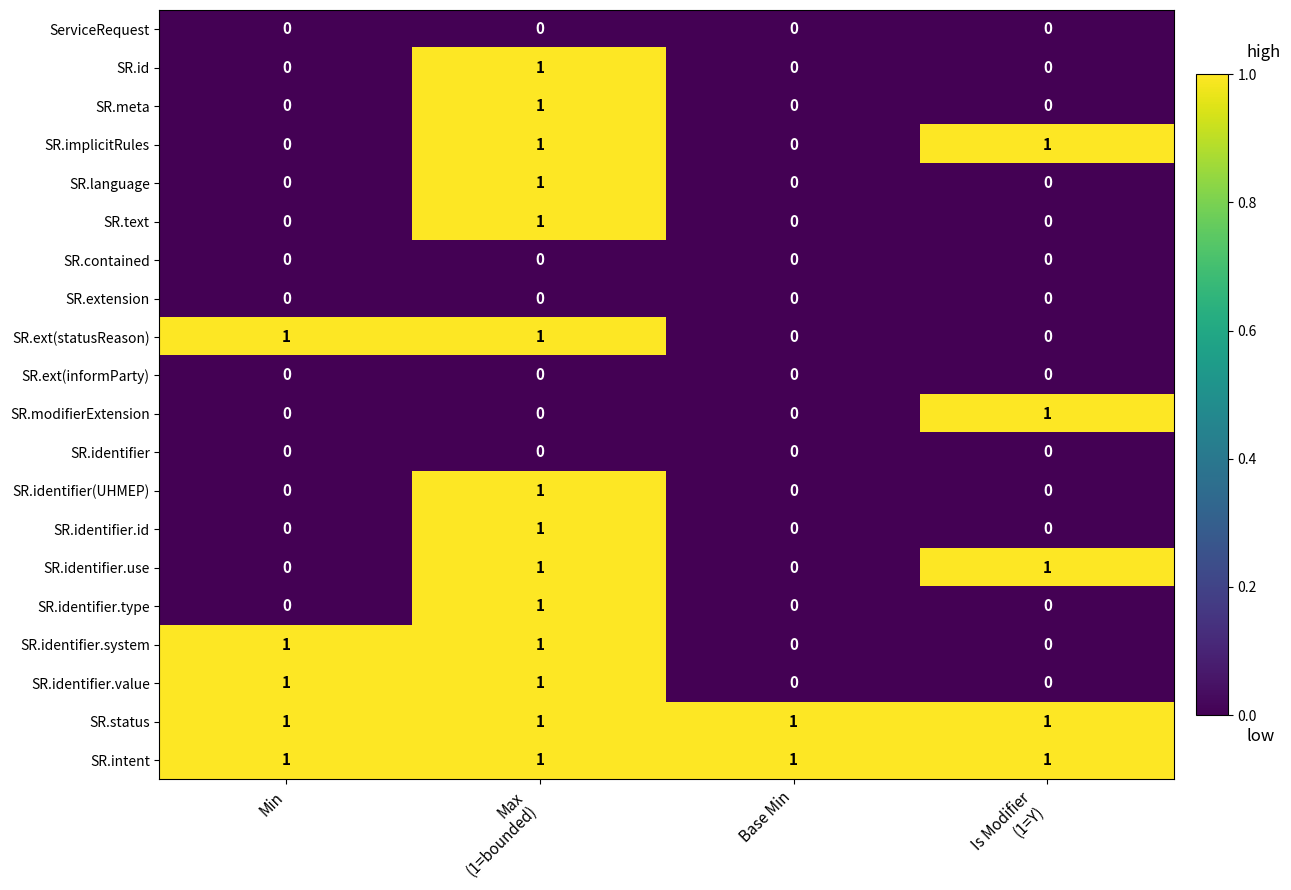

At how many categories does at least one series exceed 0?

4